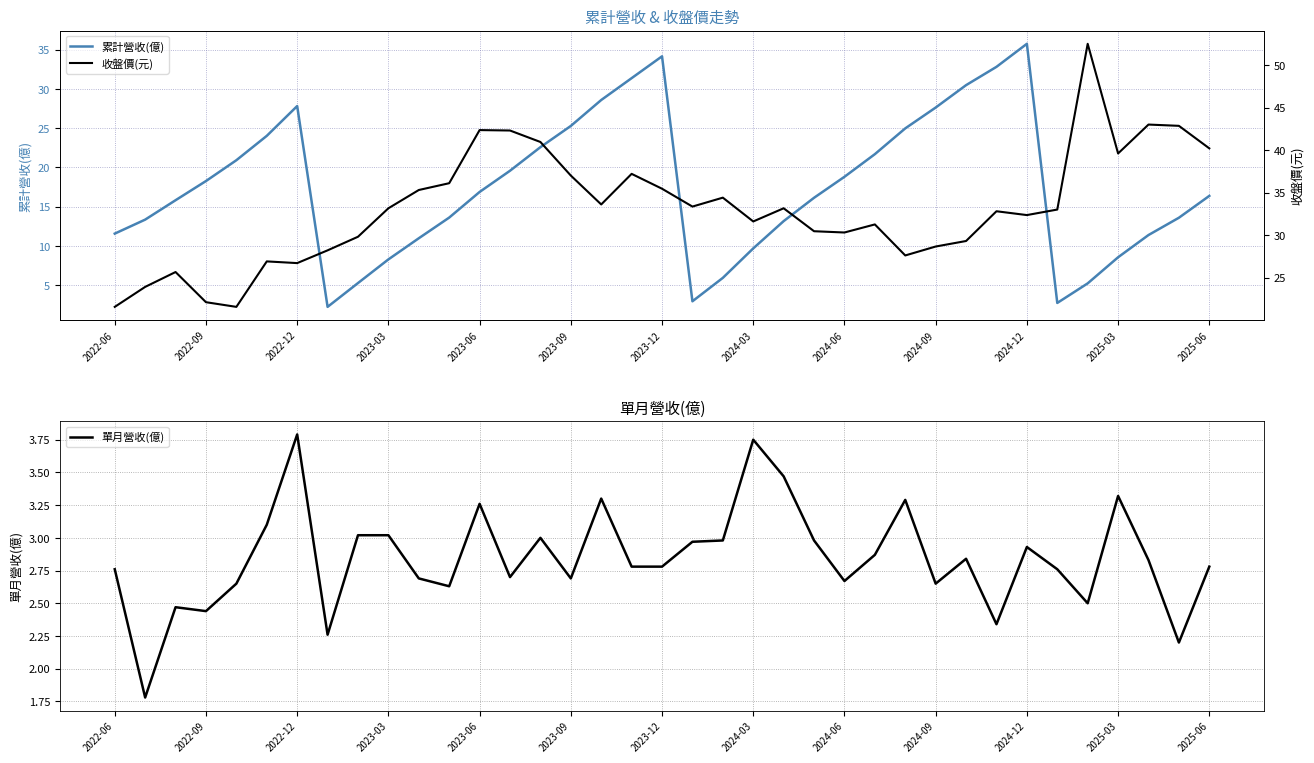

What is the highest value of the 單月營收(億) series?

3.8